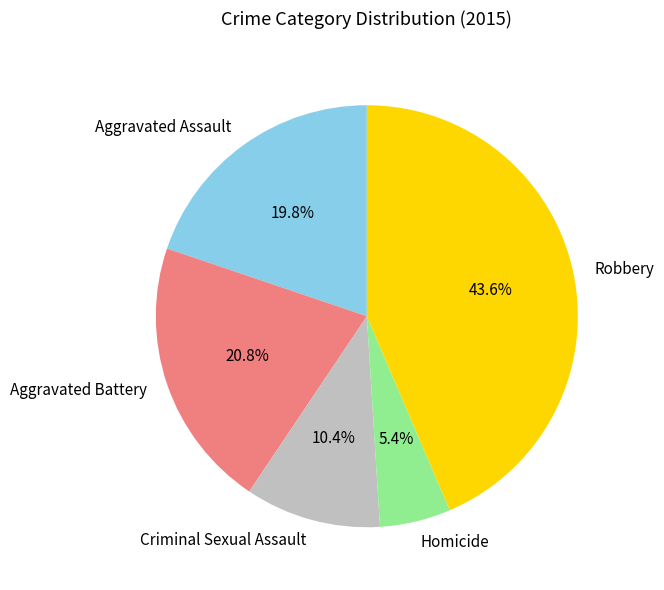

To the nearest percent, what is the difference between the Aggravated Assault and Homicide slice percentages?

14%